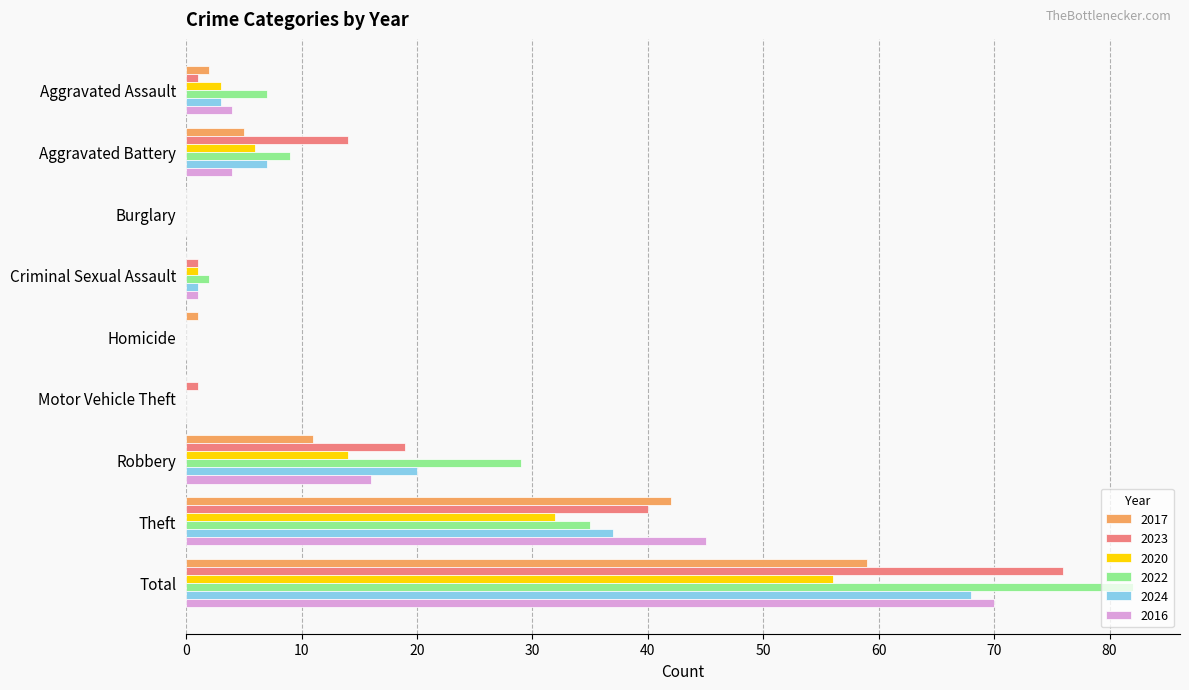

What are all the series names shown in the legend?

2017, 2023, 2020, 2022, 2024, 2016